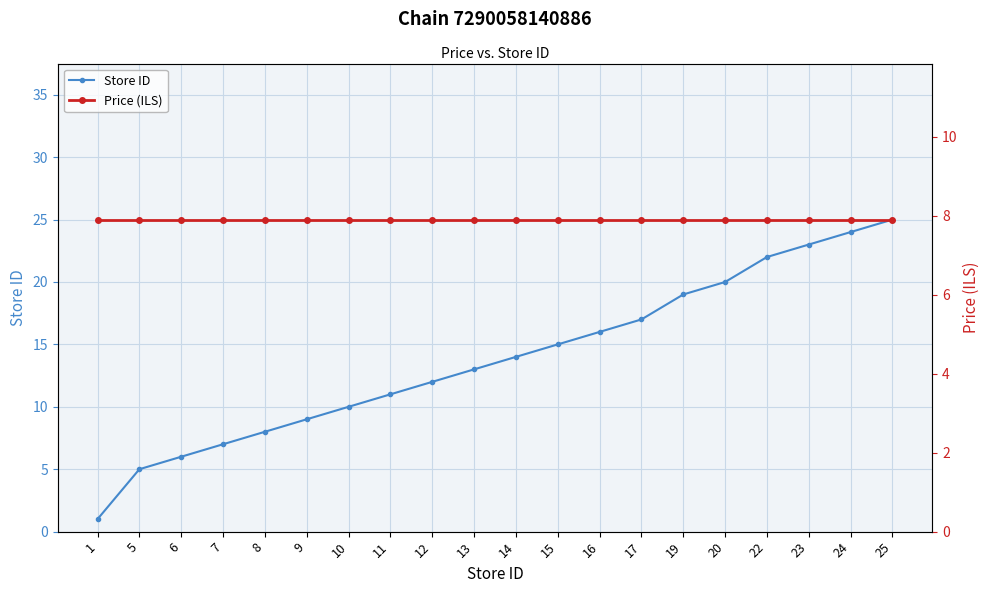

What is the highest value of the Price (ILS) series?

7.9